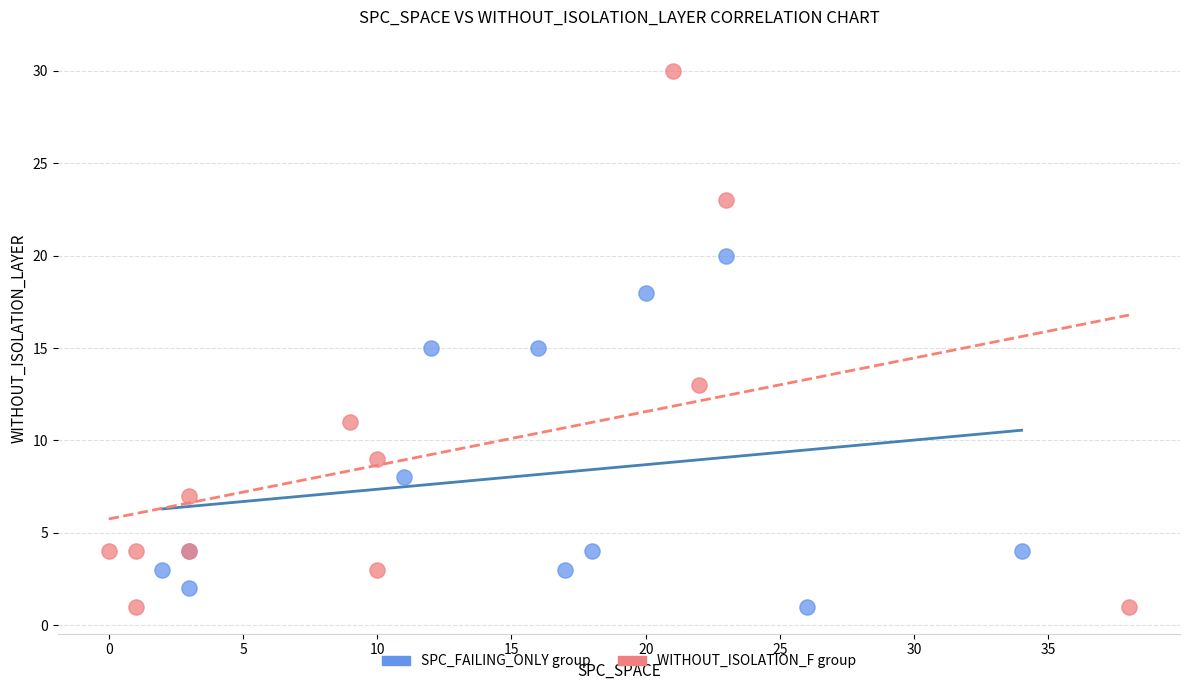

Which series reaches the maximum Y coordinate?

WITHOUT_ISOLATION_F group